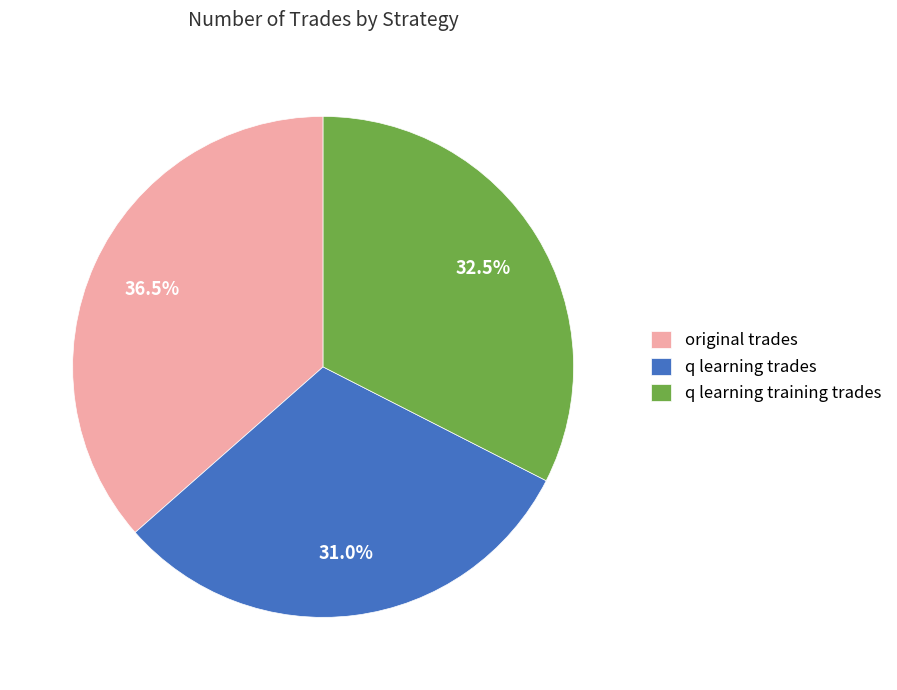

What is the smallest slice in the pie chart?

q learning trades